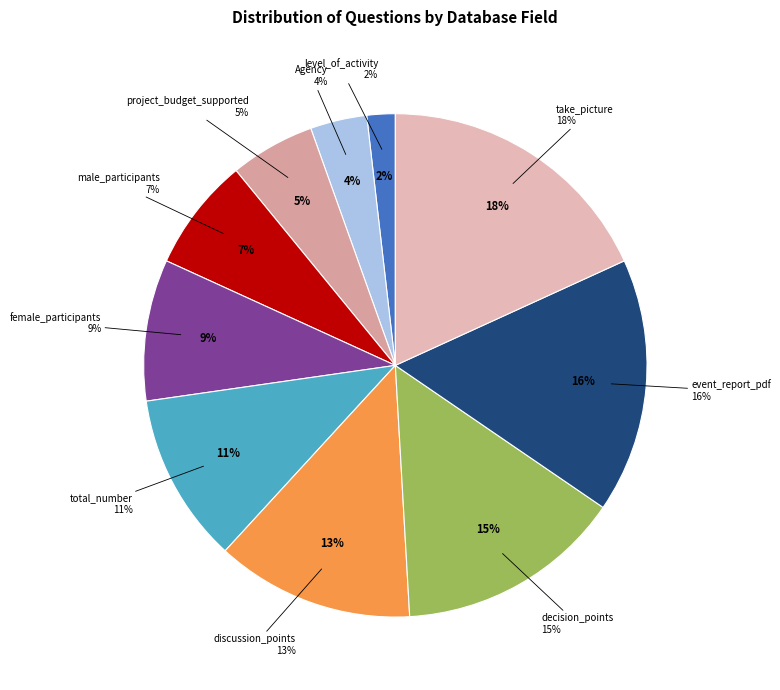

To the nearest percent, what is the difference between the largest and smallest slice percentages?

16%